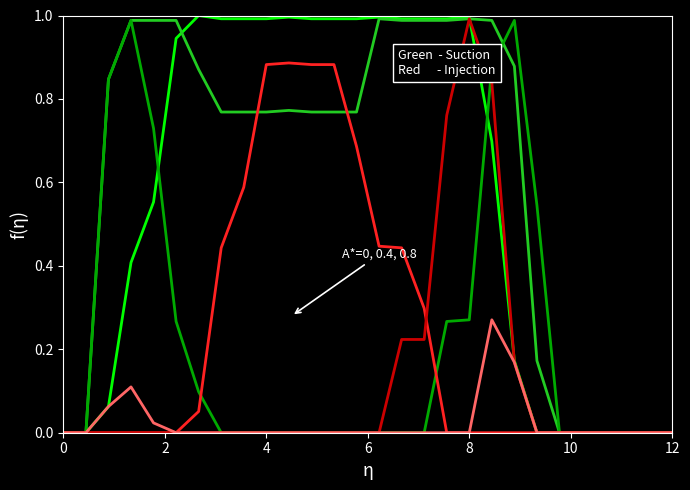

How many lines are shown in the chart?

6